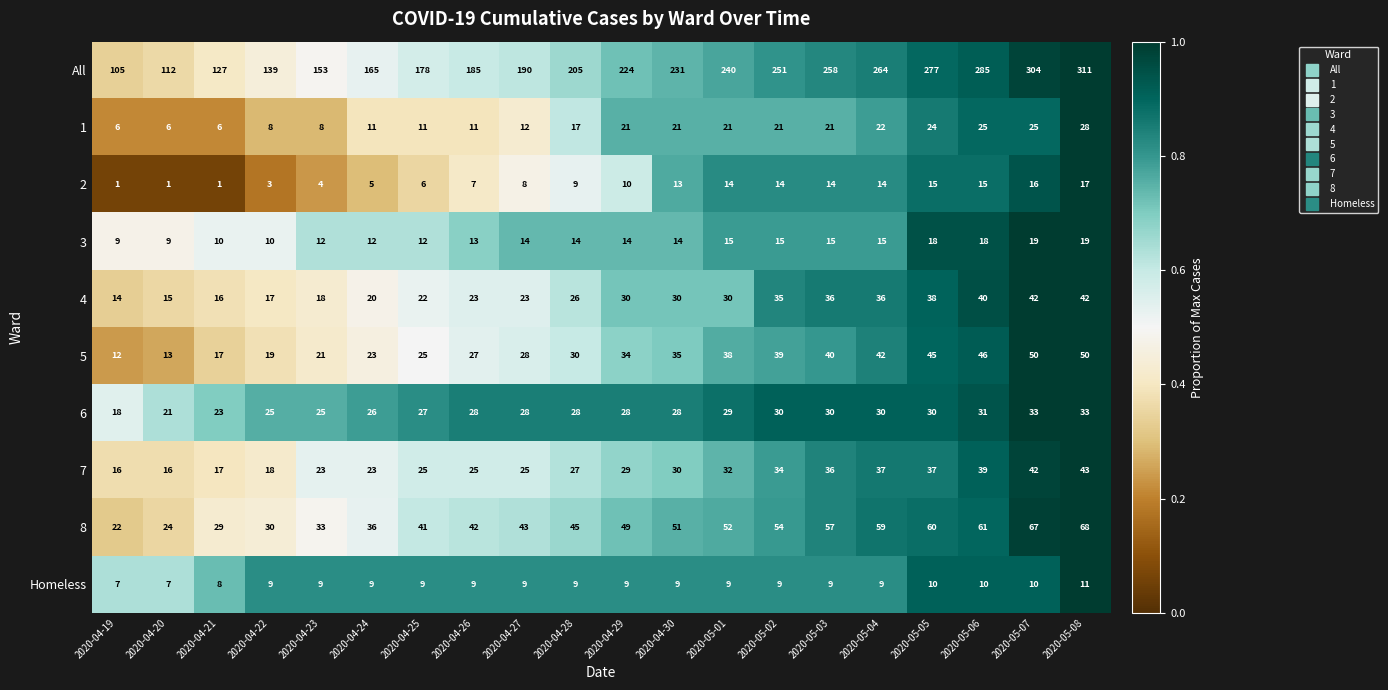

What is the difference between the second highest and minimum values in the 6 series?

15